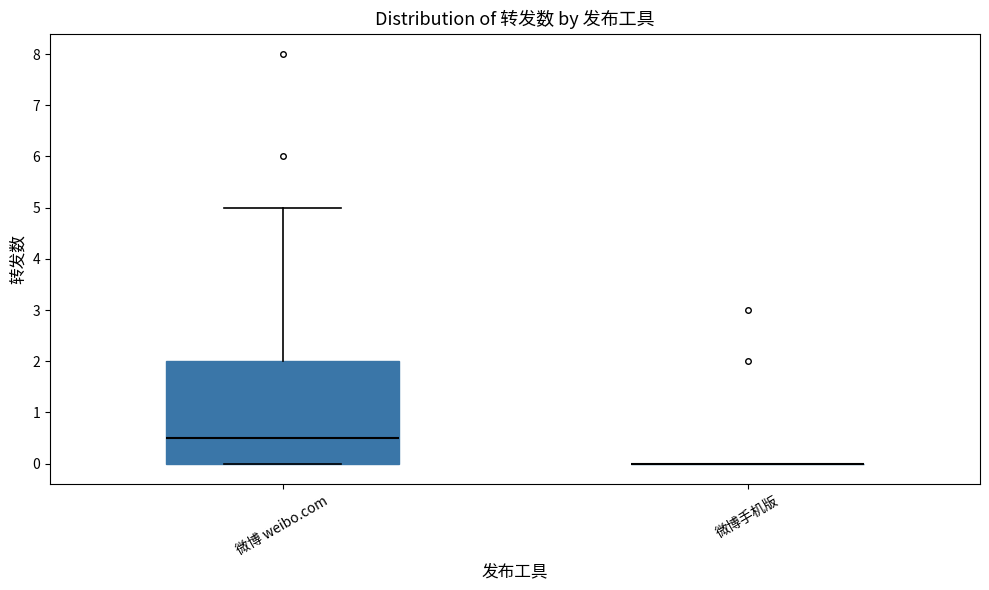

Reading left to right, transcribe this box plot: for each box, give where its median line is, the range the box spans, and where its two whiskers end, as read against the y-axis. The values are not printed on the chart, so give them approximately, as read against the axis.

微博 weibo.com: median 0.5, box 0.0 to 2.0, whiskers 0.0 to 5.0
微博手机版: box collapsed to a line at 0.0, whiskers 0.0 to 0.0